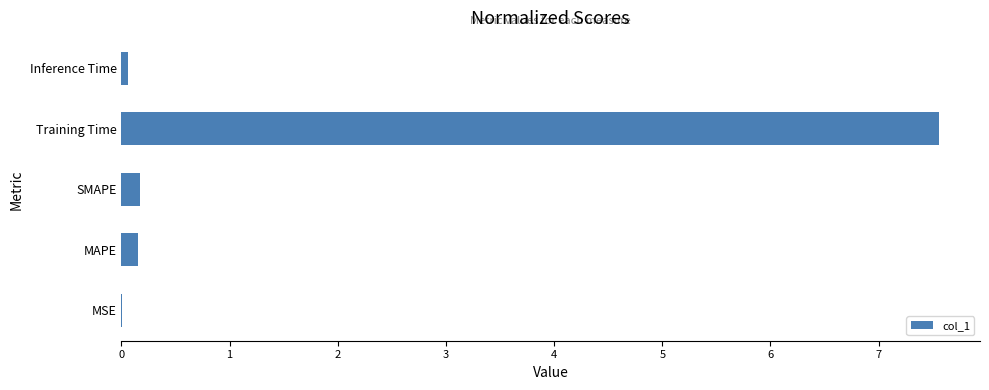

What is the sum of all values?

7.9